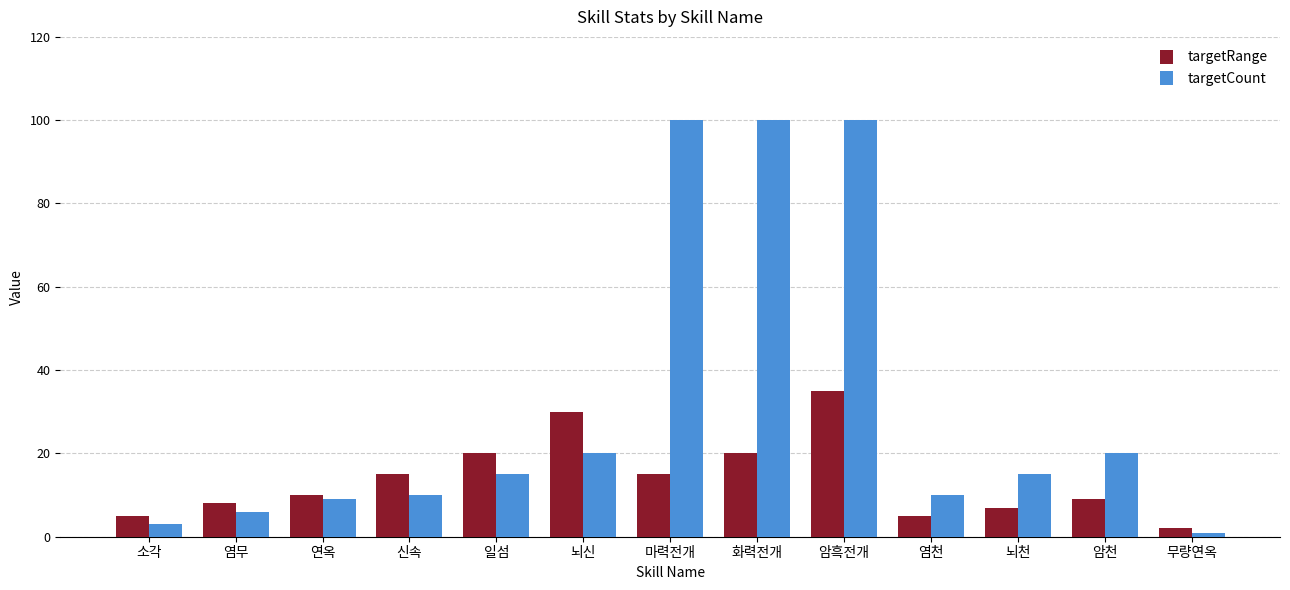

The value of targetRange at 신속 is 26. True or false?

False